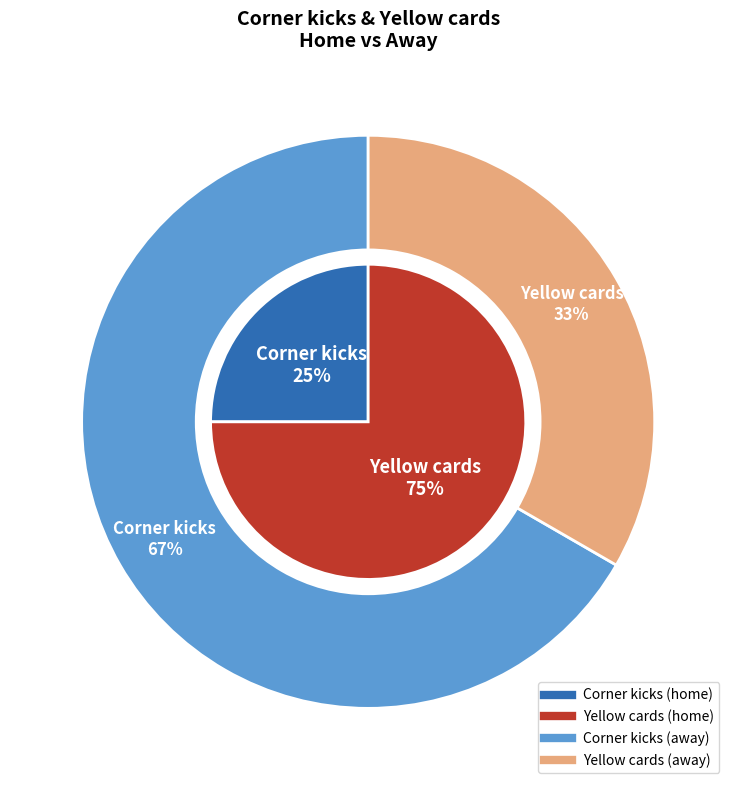

Is it true that Yellow cards is 44% of the pie?

False